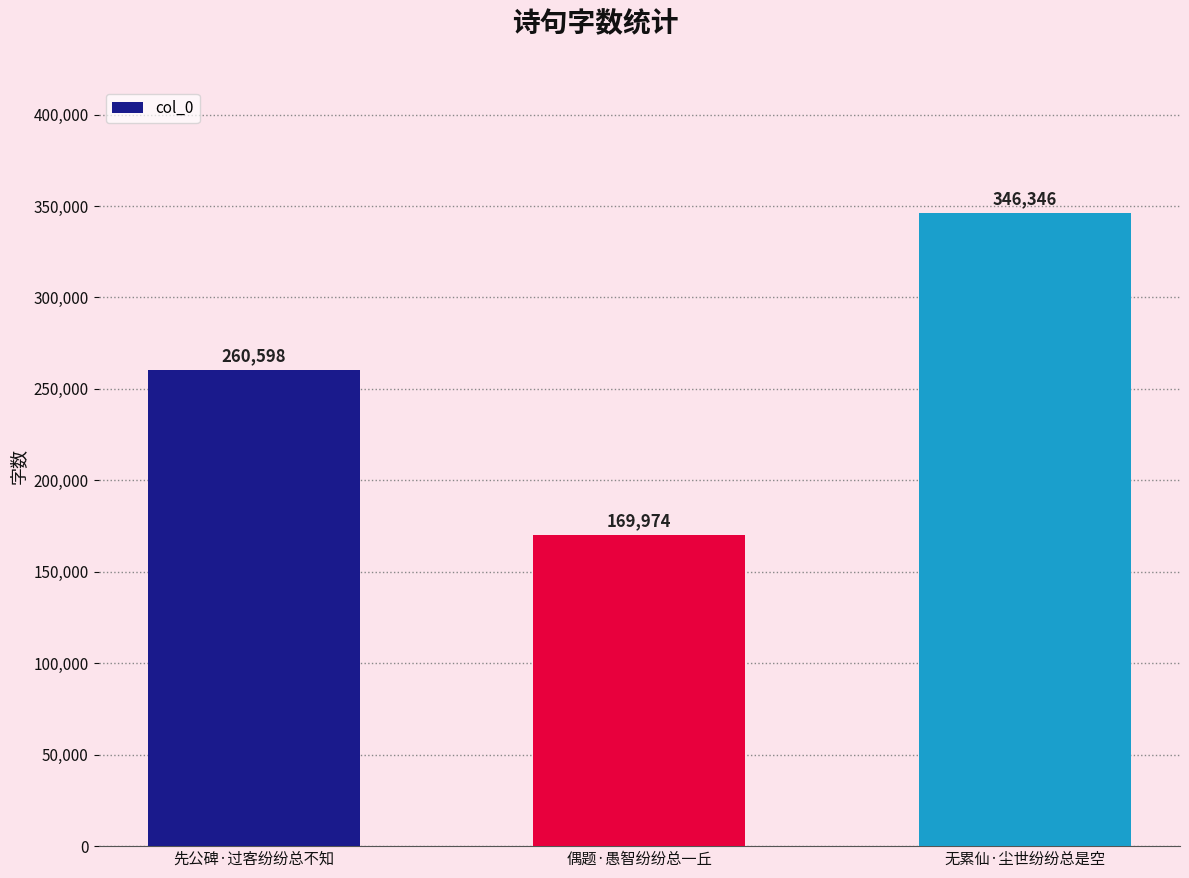

Approximately how many times larger is the value at 无累仙·尘世纷纷总是空 compared to 偶题·愚智纷纷总一丘?

2.0